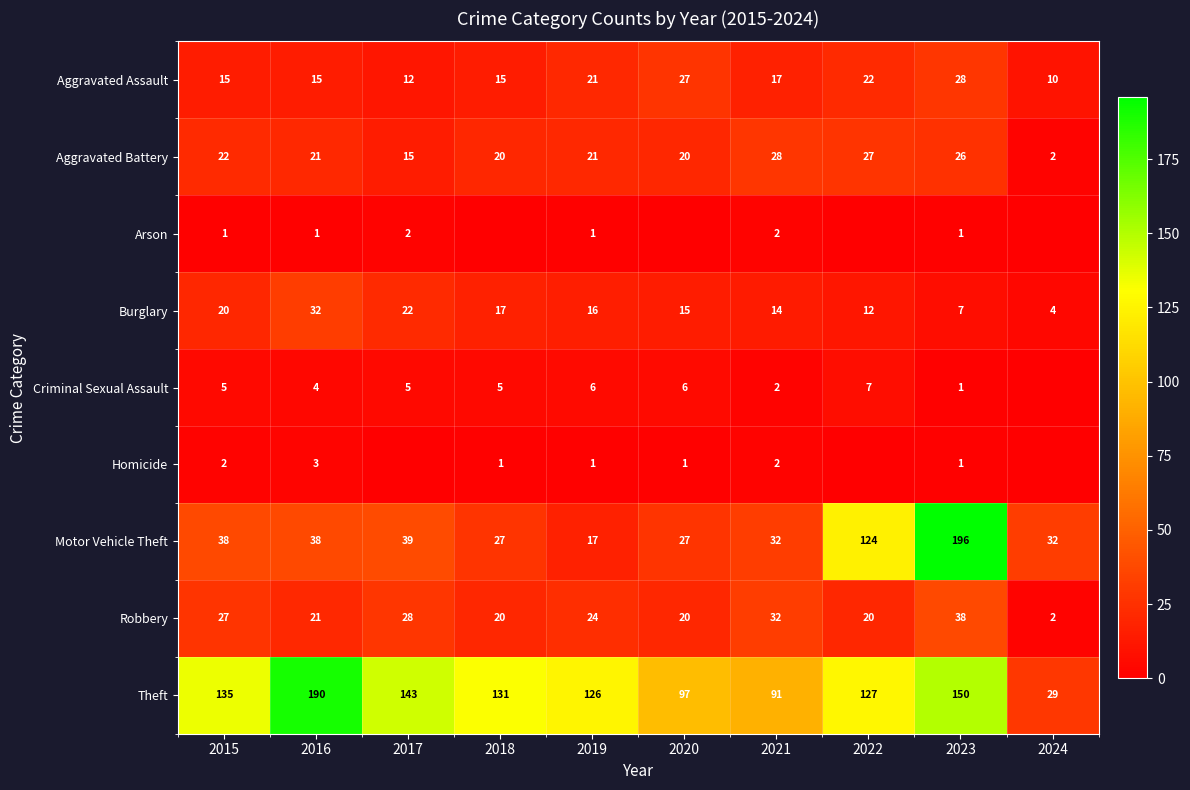

How many values in the Theft series are below 131?

5